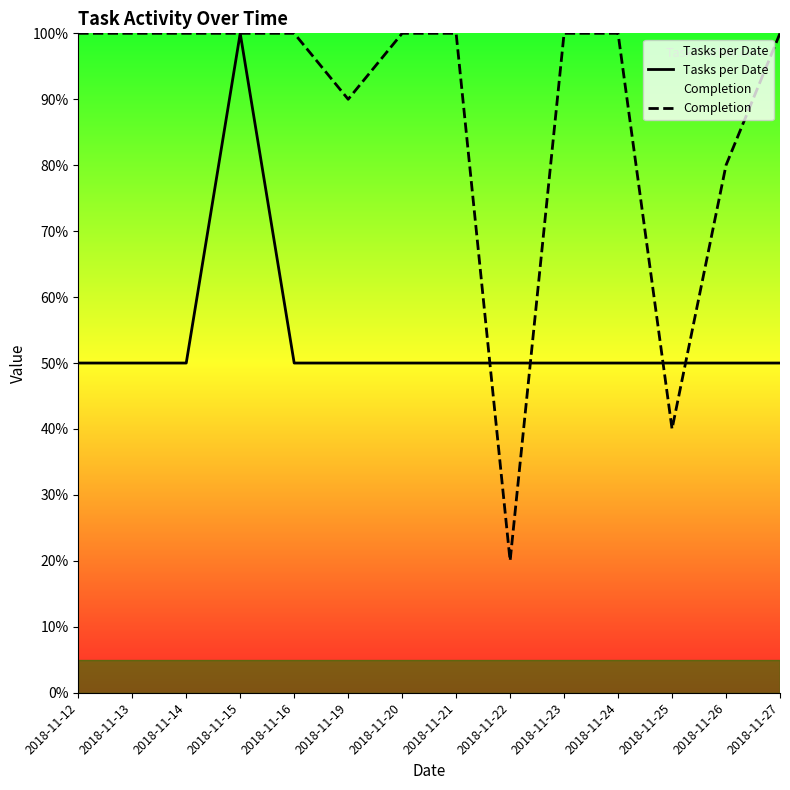

Which has a higher value, 2018-11-25 or 2018-11-24?

2018-11-25